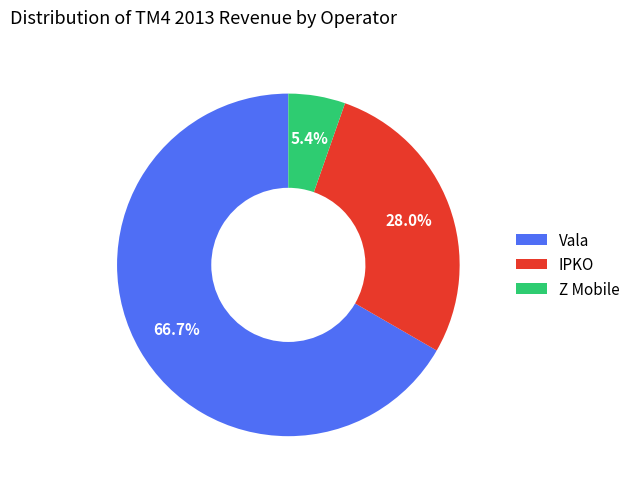

To the nearest percent, what portion does Vala represent?

67%